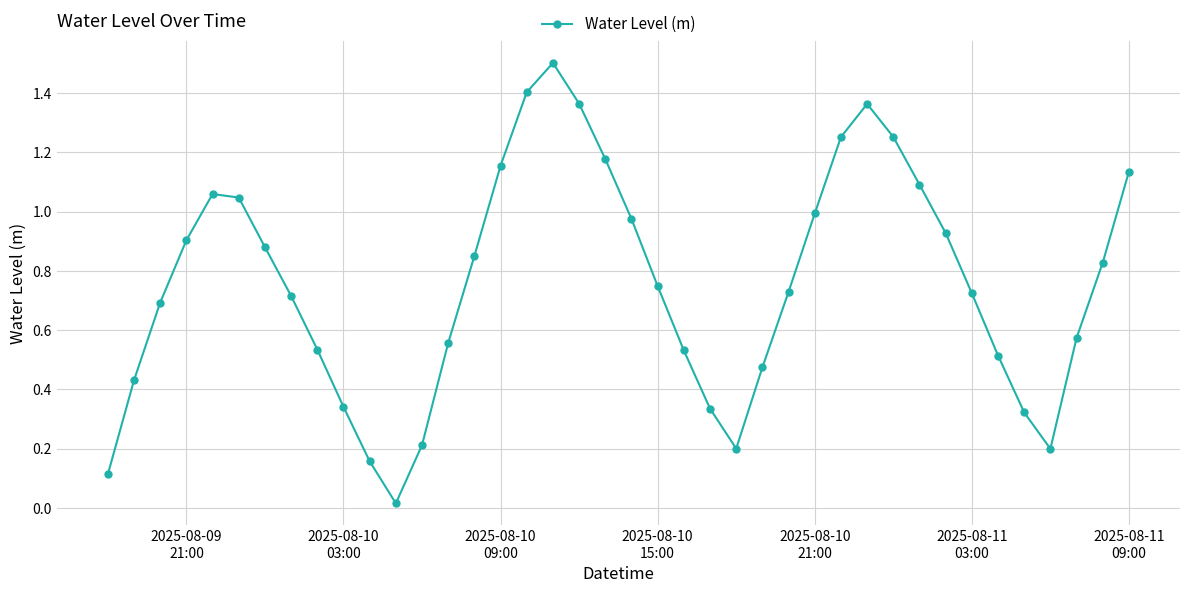

What is the sum of all values?

30.3